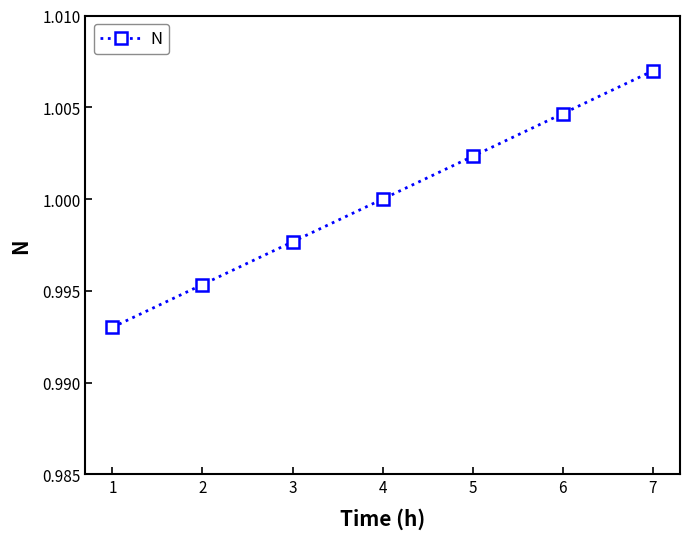

List the labels in order of value, smallest first.

1, 2, 3, 4, 5, 6, 7